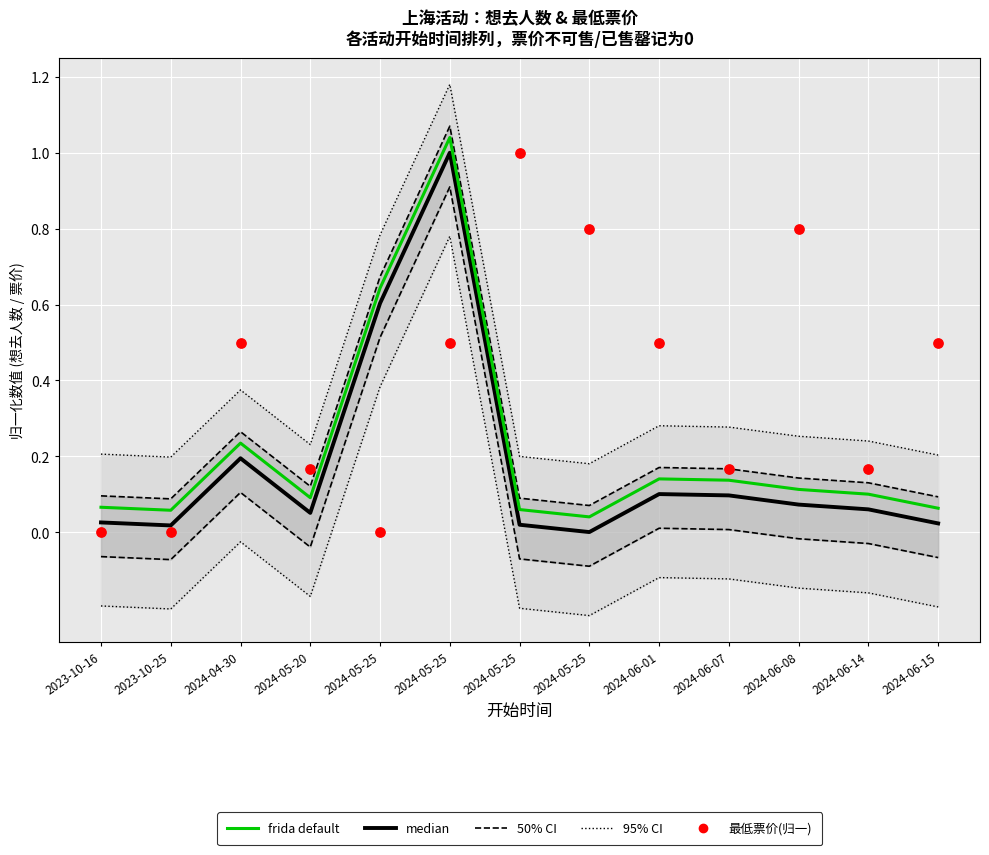

Which series has the largest total across all categories?

最低票价(归一)